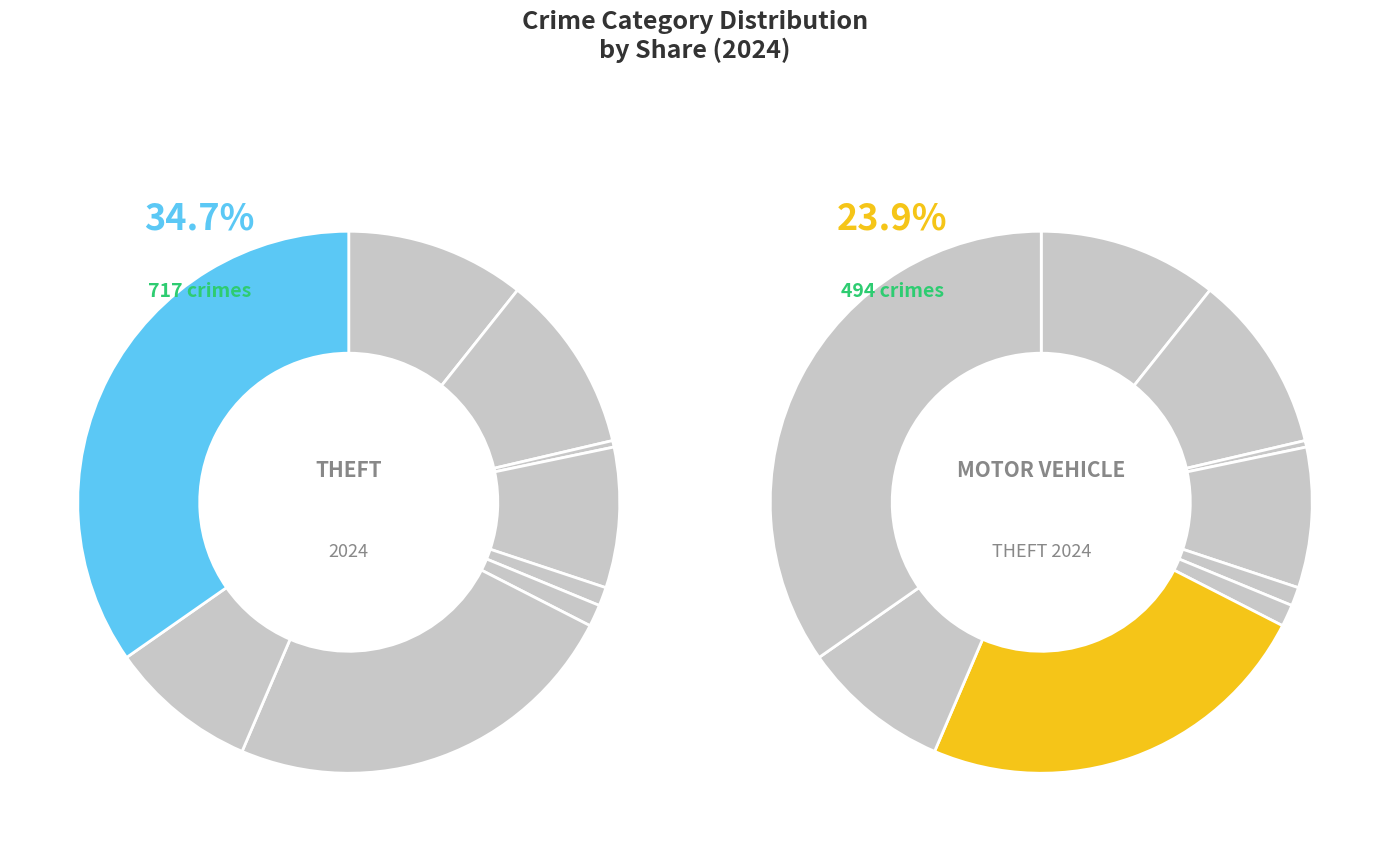

To the nearest percent, what is the difference between the 4 and 2 slice percentages?

1%